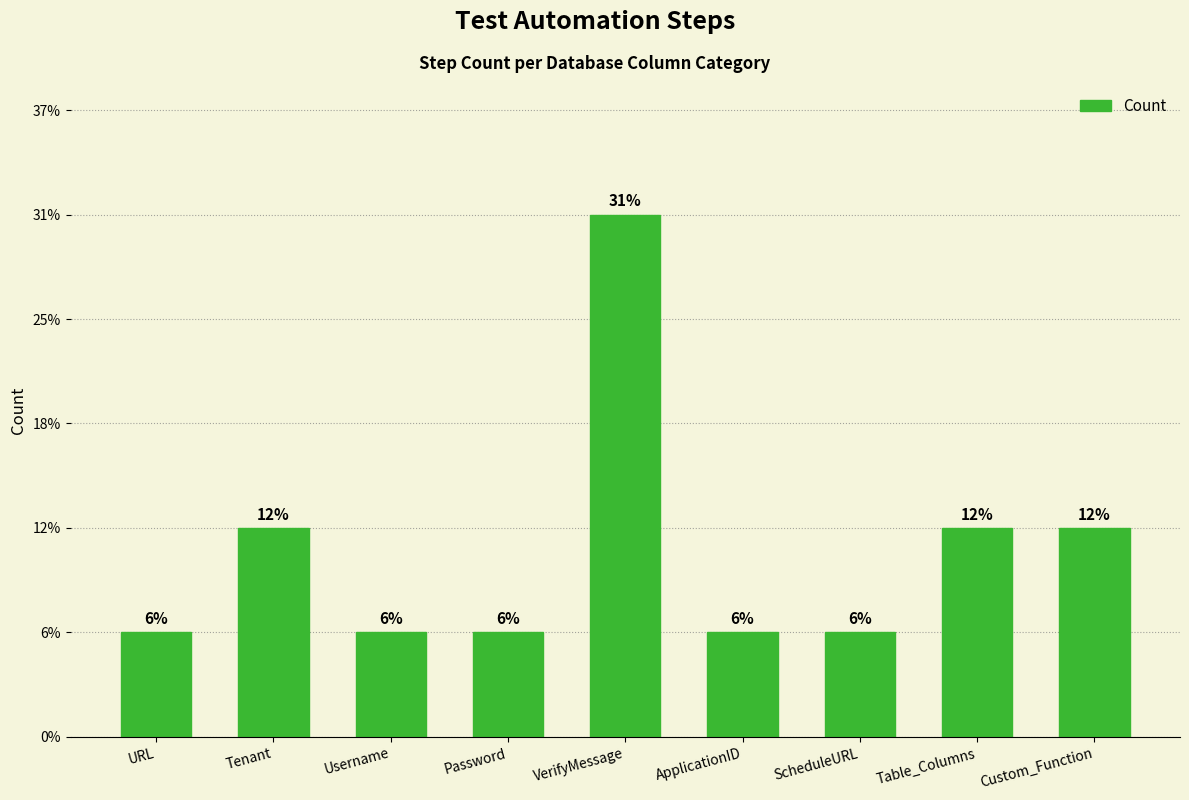

Are the bars horizontal?

No